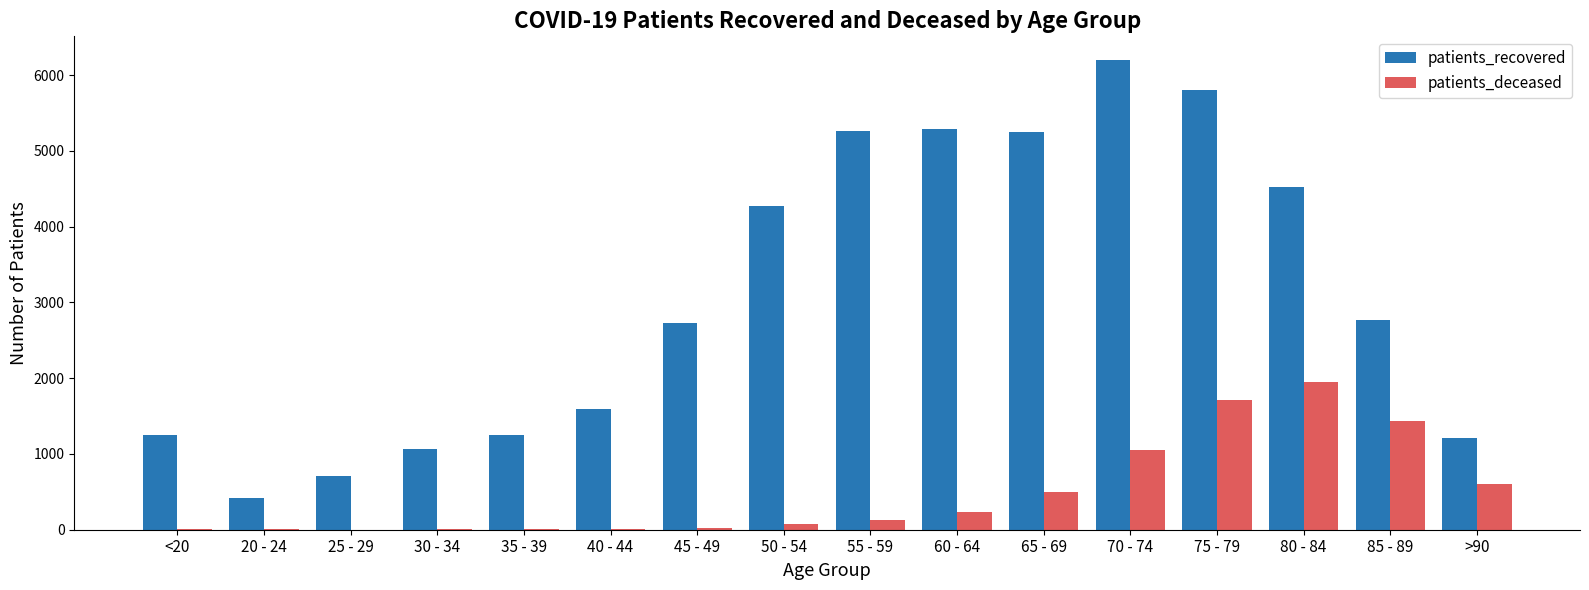

Which series has the largest total across all categories?

patients_recovered